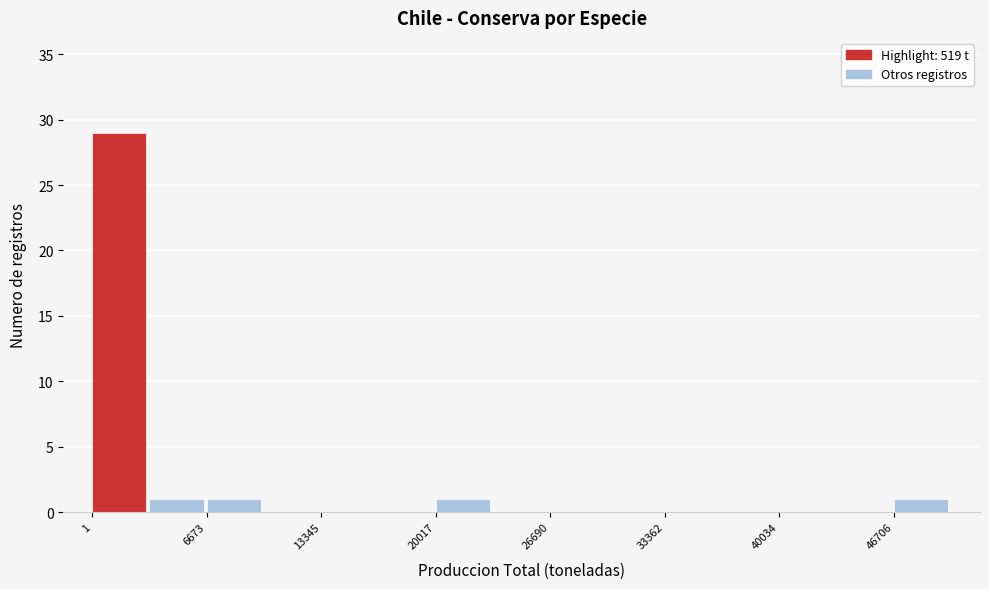

Around what value on the x-axis is the tallest bar? Give the approximate position of its centre, as read against the axis.

2000